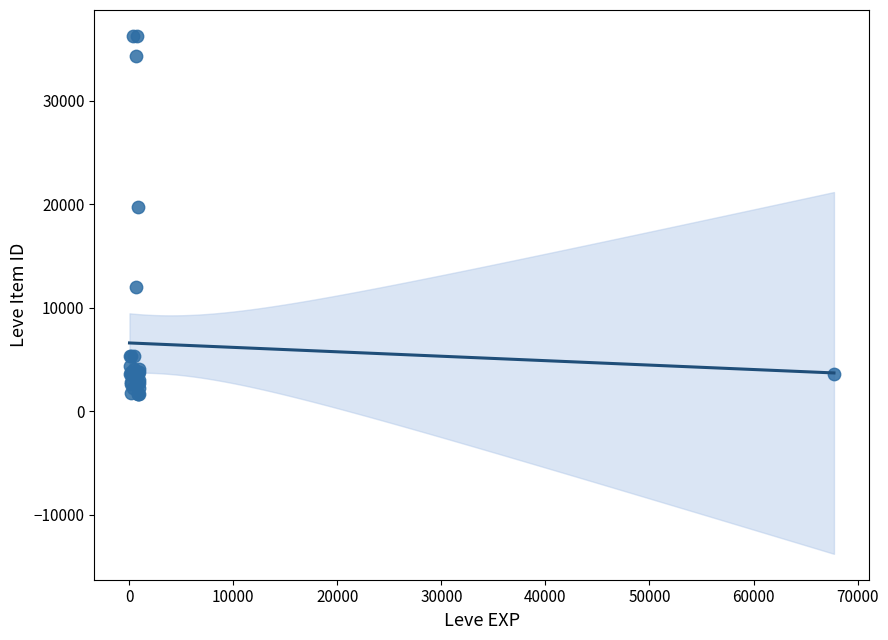

What Y value in the scatter plot is closest to 18967?

19744